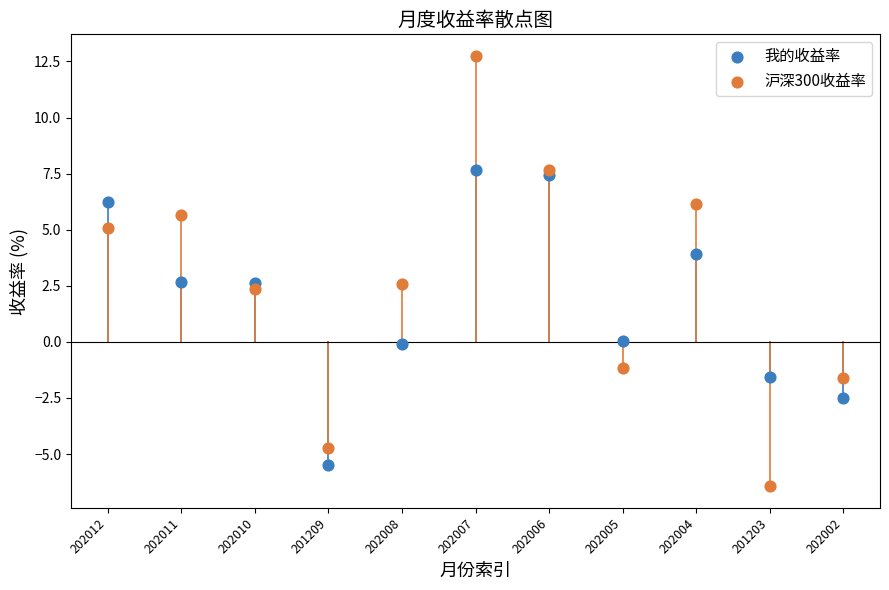

Which series has the widest spread of Y values?

沪深300收益率